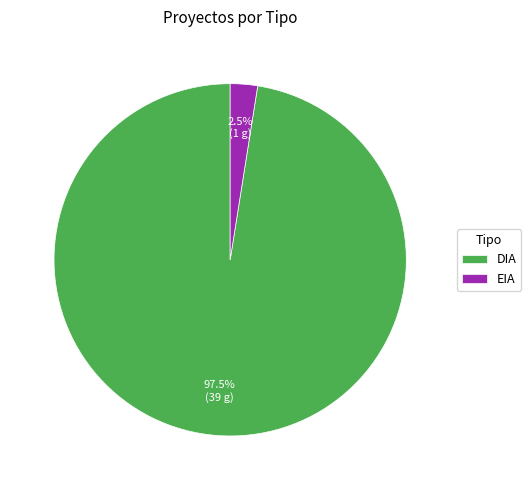

What portion of the pie excludes EIA?

97.5%